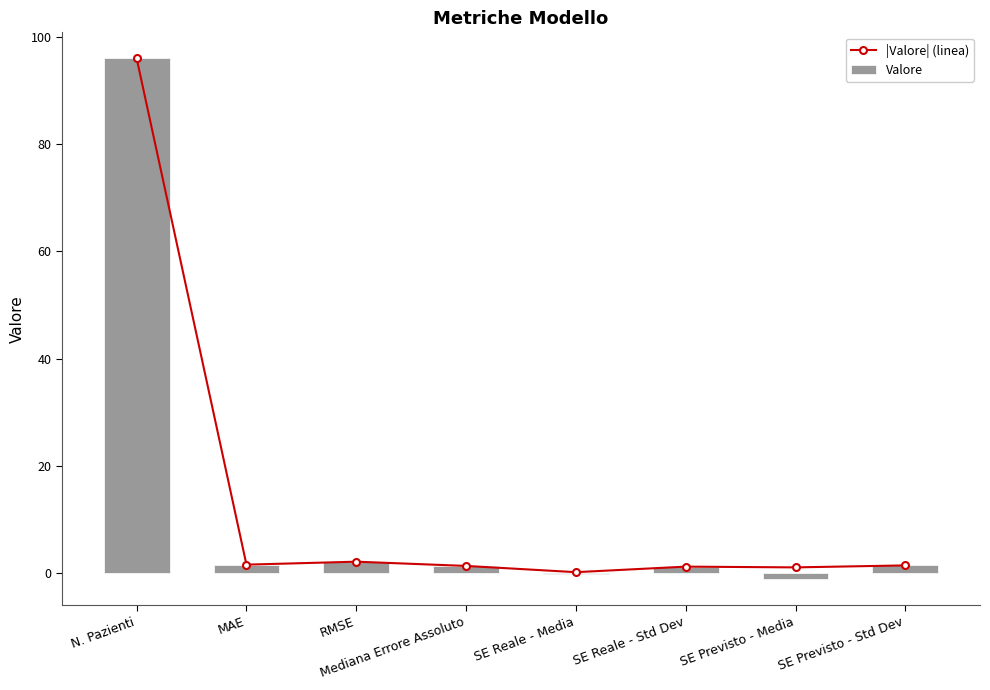

Is it true that |Valore| (linea) equals 22.5 at N. Pazienti?

False